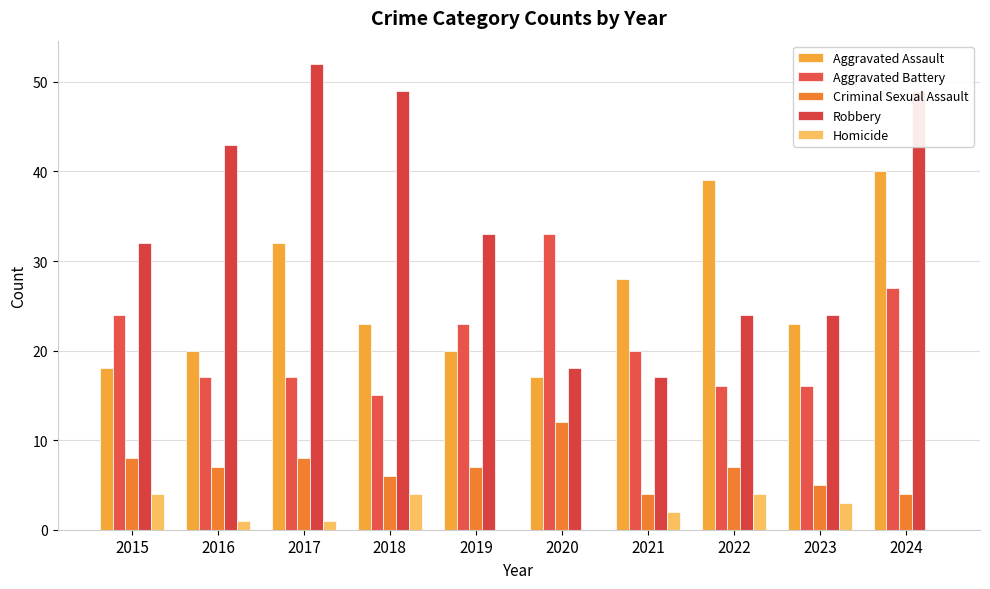

At which category is the sum across all series the highest?

2024